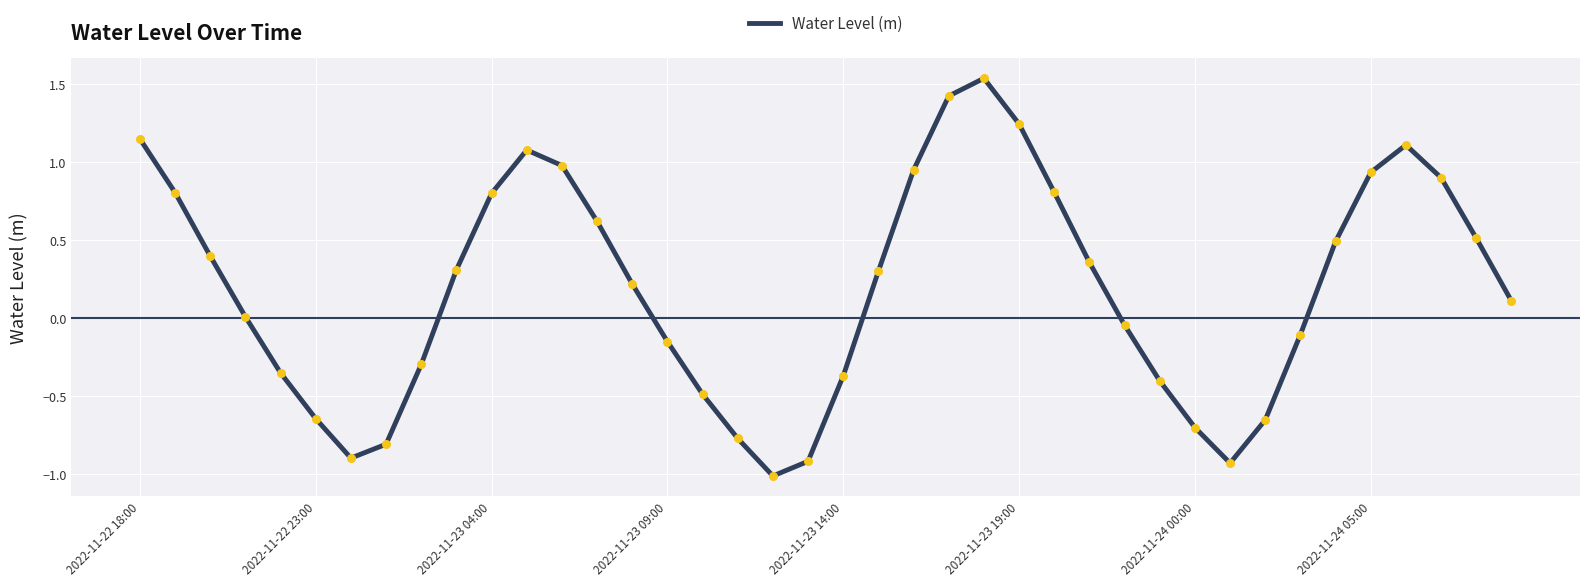

What is the smallest value displayed?

-1.0